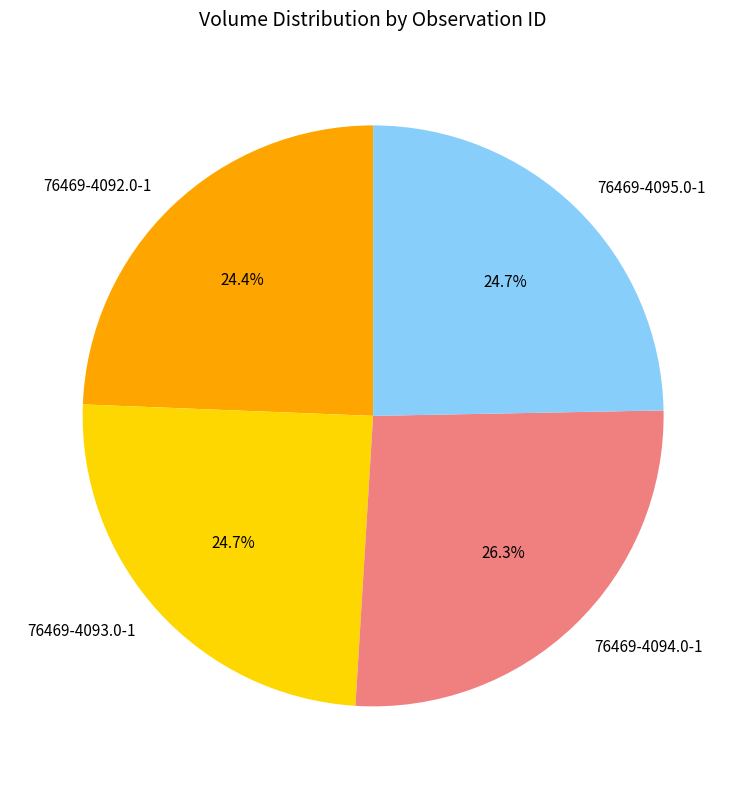

Between 76469-4094.0-1 and 76469-4092.0-1, which is larger?

76469-4094.0-1